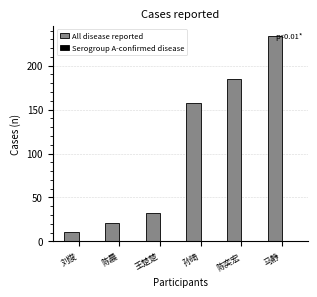

How many distinct data groups are displayed?

1